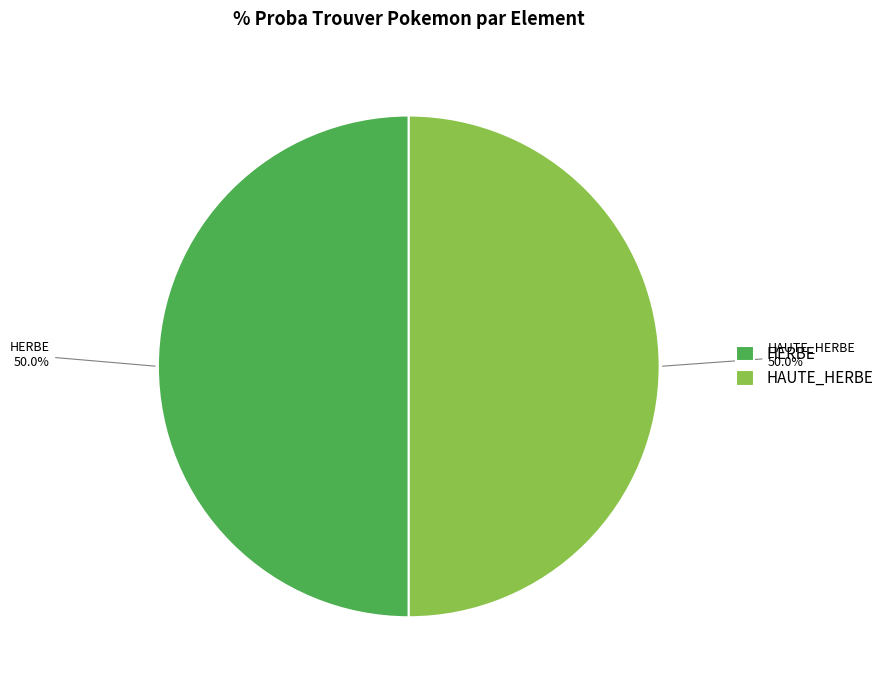

To the nearest percent, what is the difference between the largest and smallest slice percentages?

0%